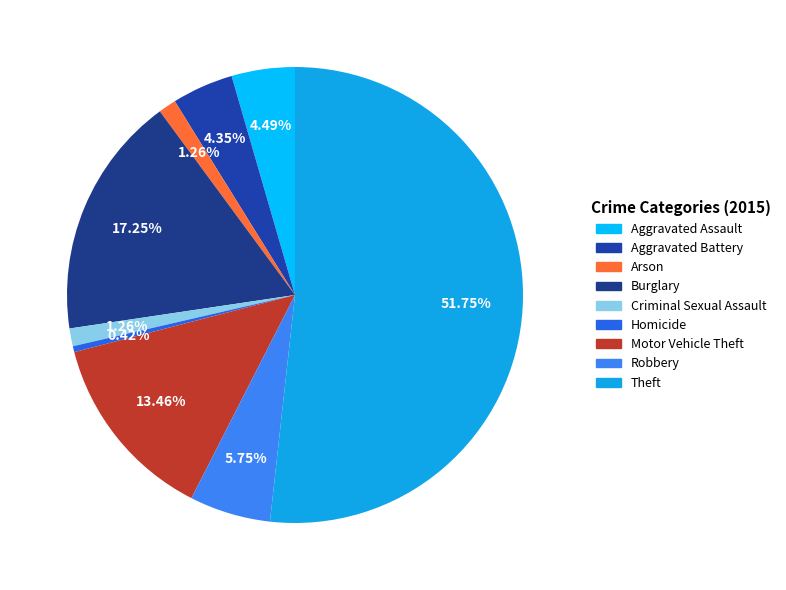

What is the ratio of the value at Motor Vehicle Theft to the value at Burglary?

0.8